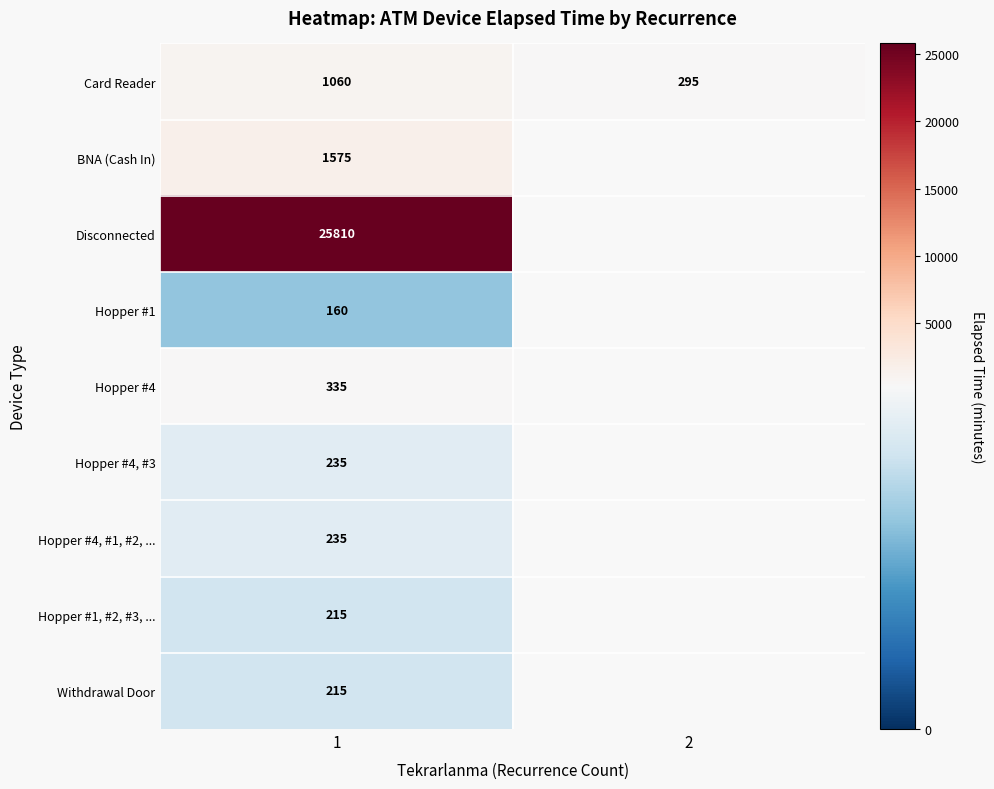

How many distinct data groups are displayed?

9